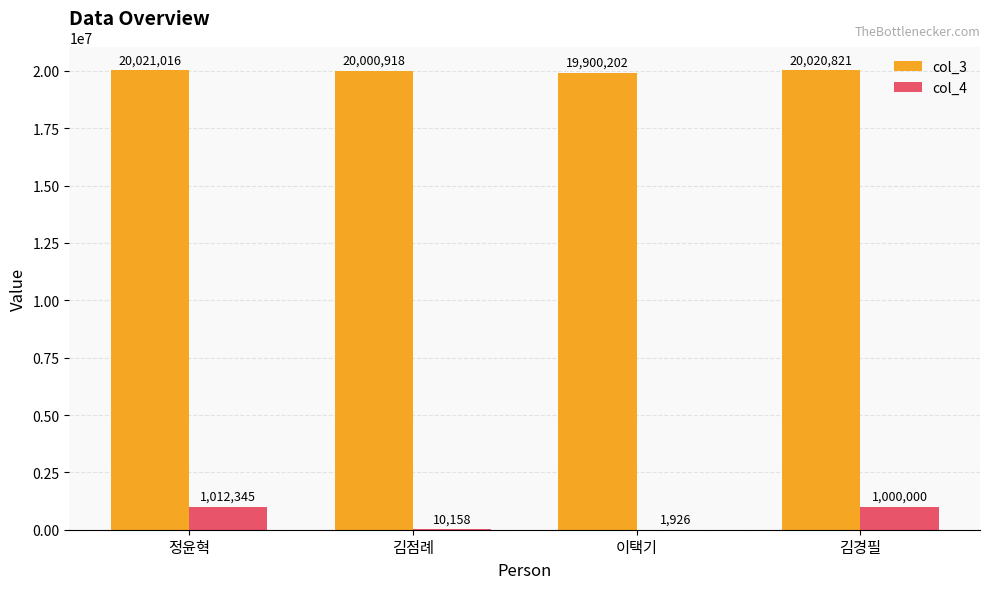

Which category has the highest value in the col_4 series?

정윤혁